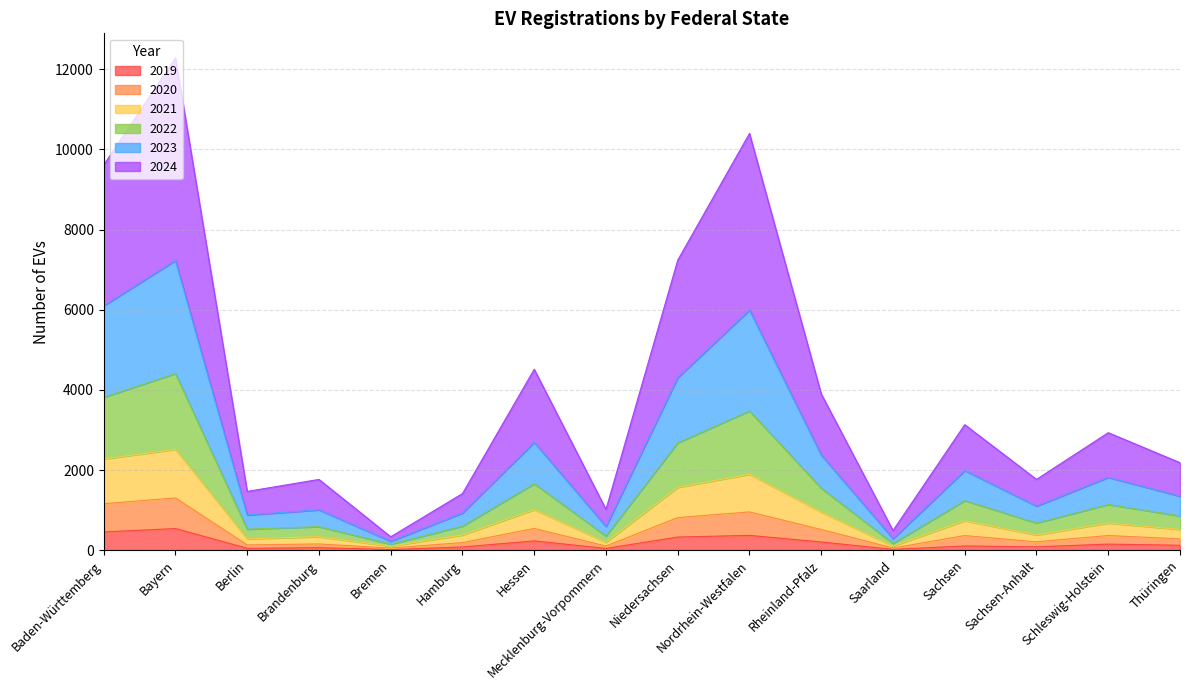

How many data points does each series have?

16